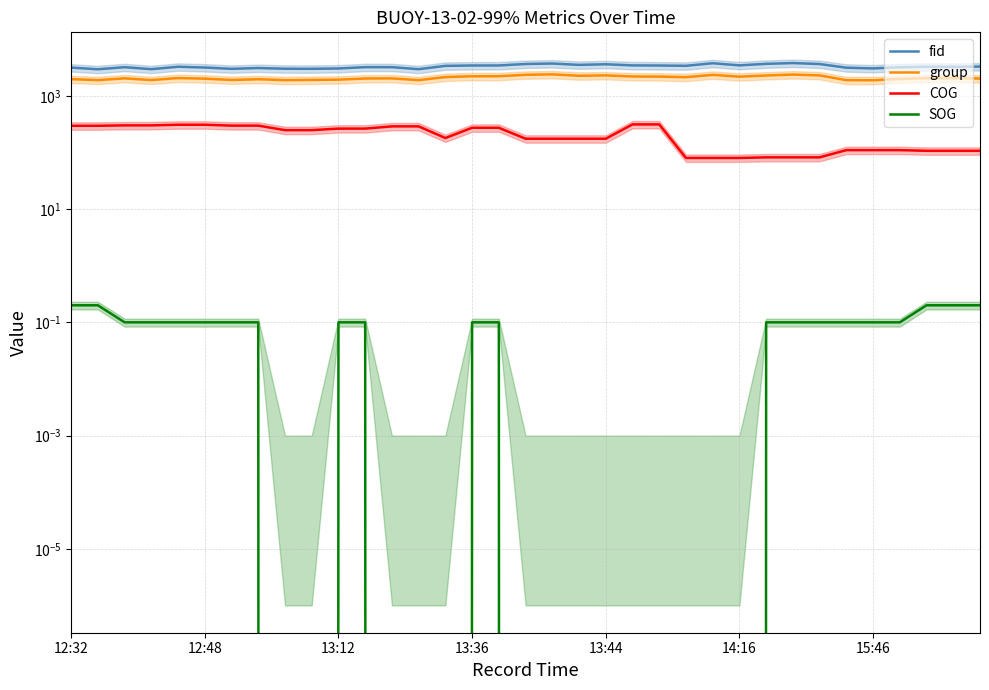

The value of COG at 9 is 341.8. True or false?

False